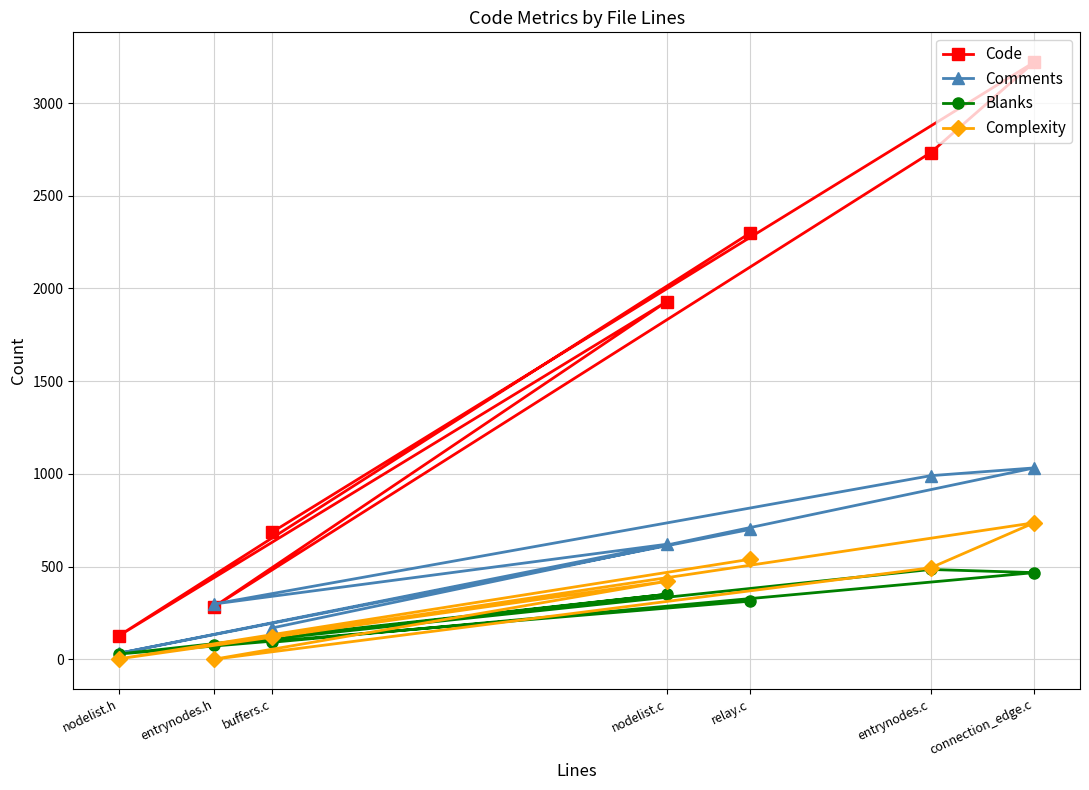

Which has a higher value, connection_edge.c or nodelist.h?

connection_edge.c